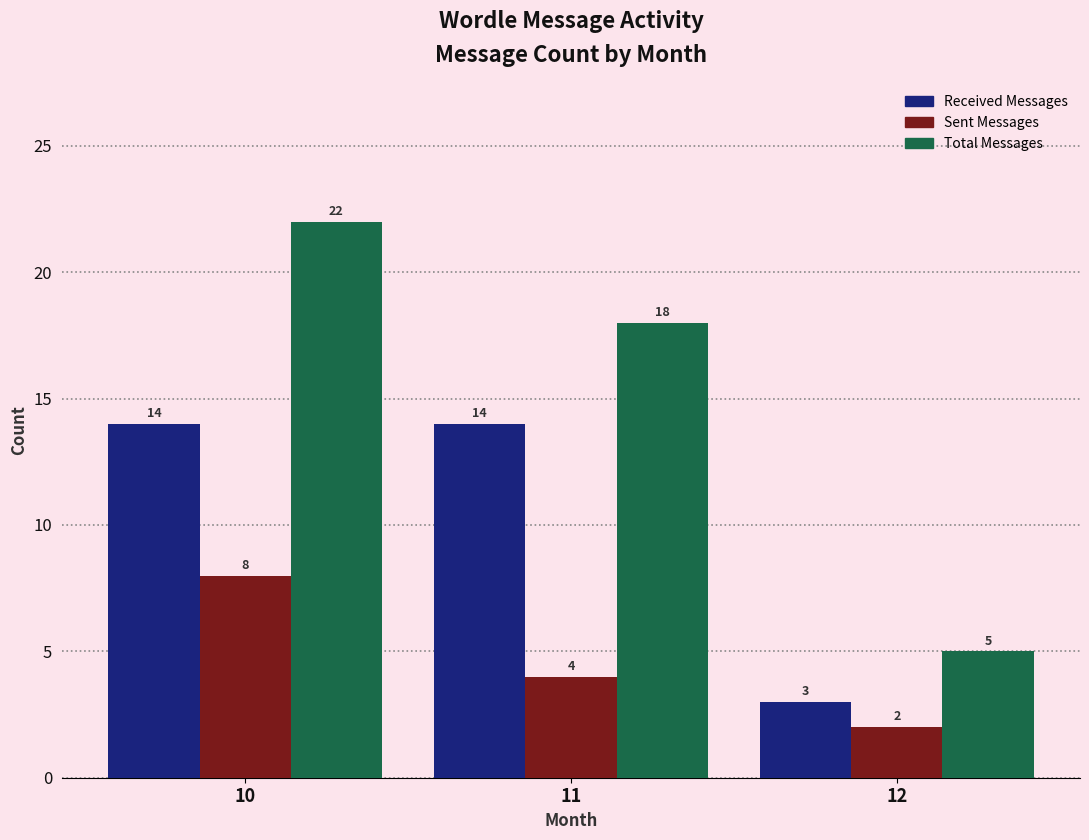

Reading right to left, transcribe all the data shown in this chart.

Received Messages: 12=3	11=14	10=14
Sent Messages: 12=2	11=4	10=8
Total Messages: 12=5	11=18	10=22